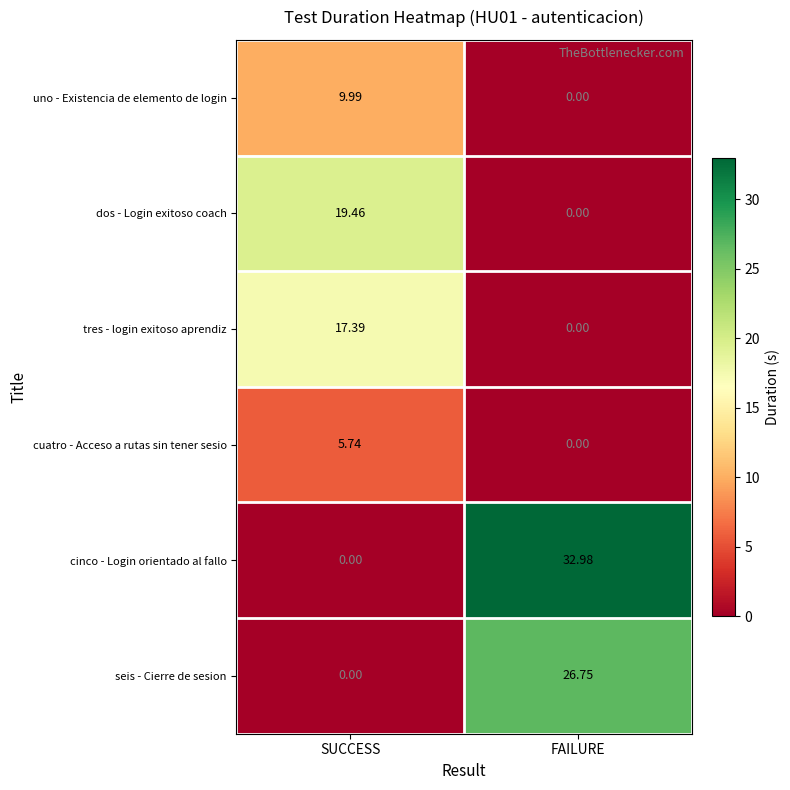

Where is dos - Login exitoso coach nearest to the value 9?

FAILURE